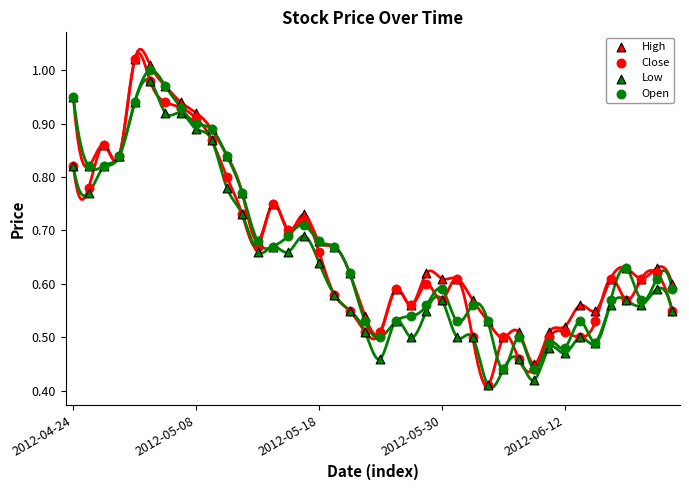

What are all the series names shown in the legend?

High, Low, Close, Open